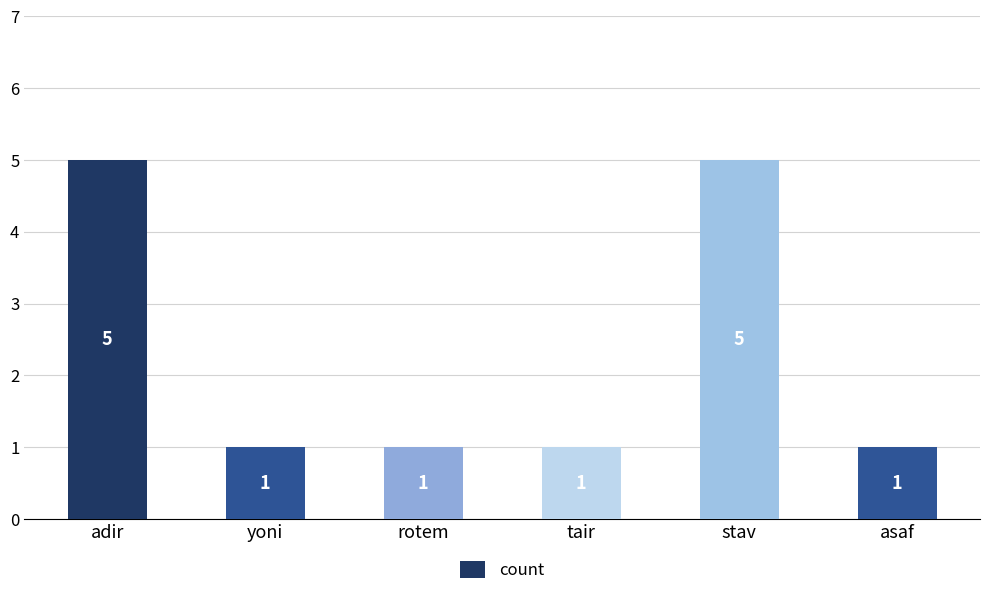

Reading right to left, list all the values displayed in this chart.

asaf=1	stav=5	tair=1	rotem=1	yoni=1	adir=5